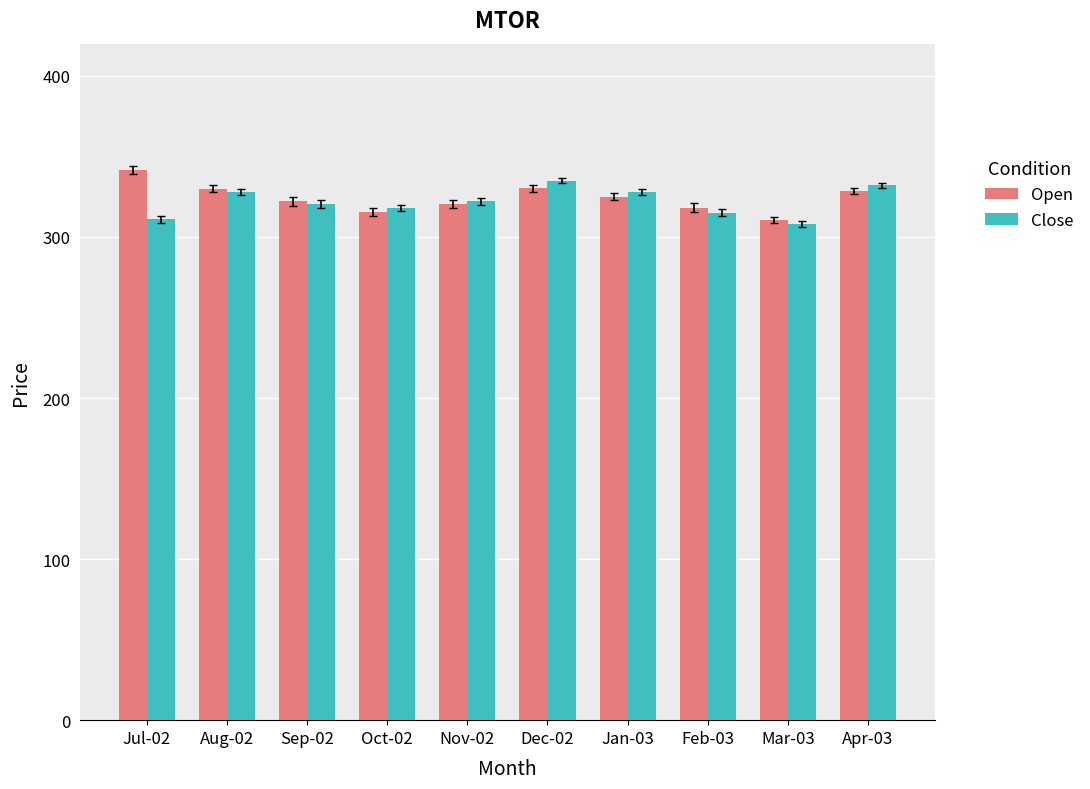

What position from the left is Apr-03?

10